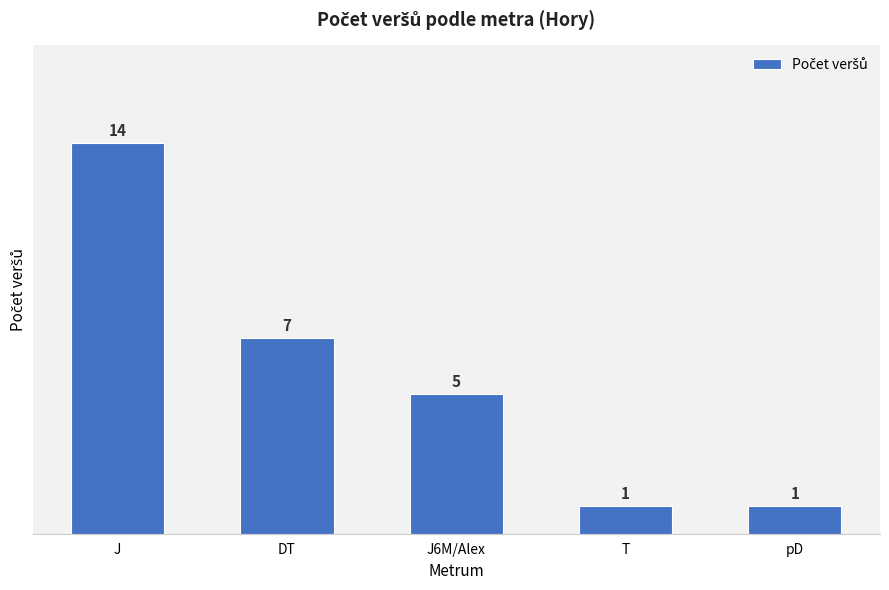

The chart shows a value of 2 at T. True or false?

False